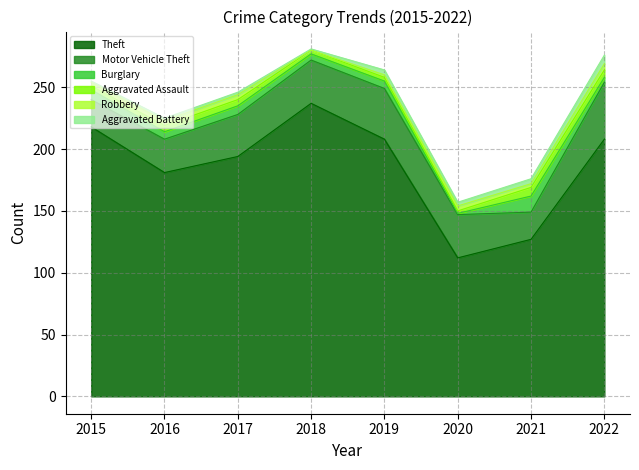

Which category has the highest value in the Theft series?

2018